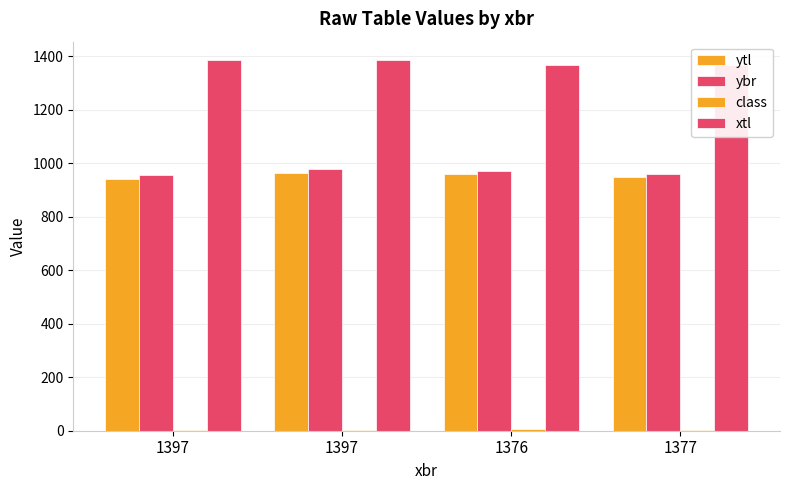

What is the sum of the ybr values at 1377 and 1376?

1930.0